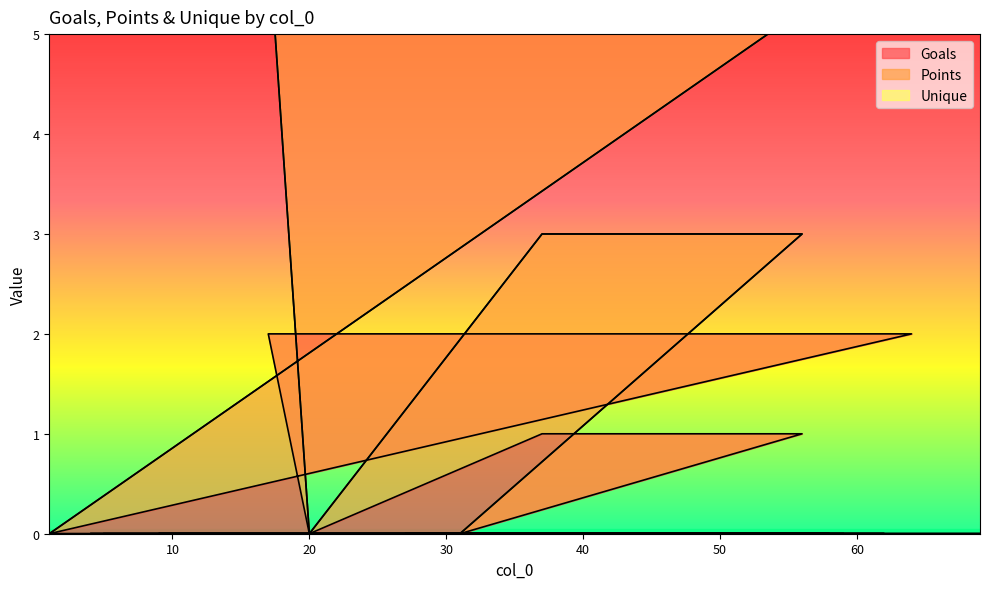

At which category is the sum across all series the highest?

17